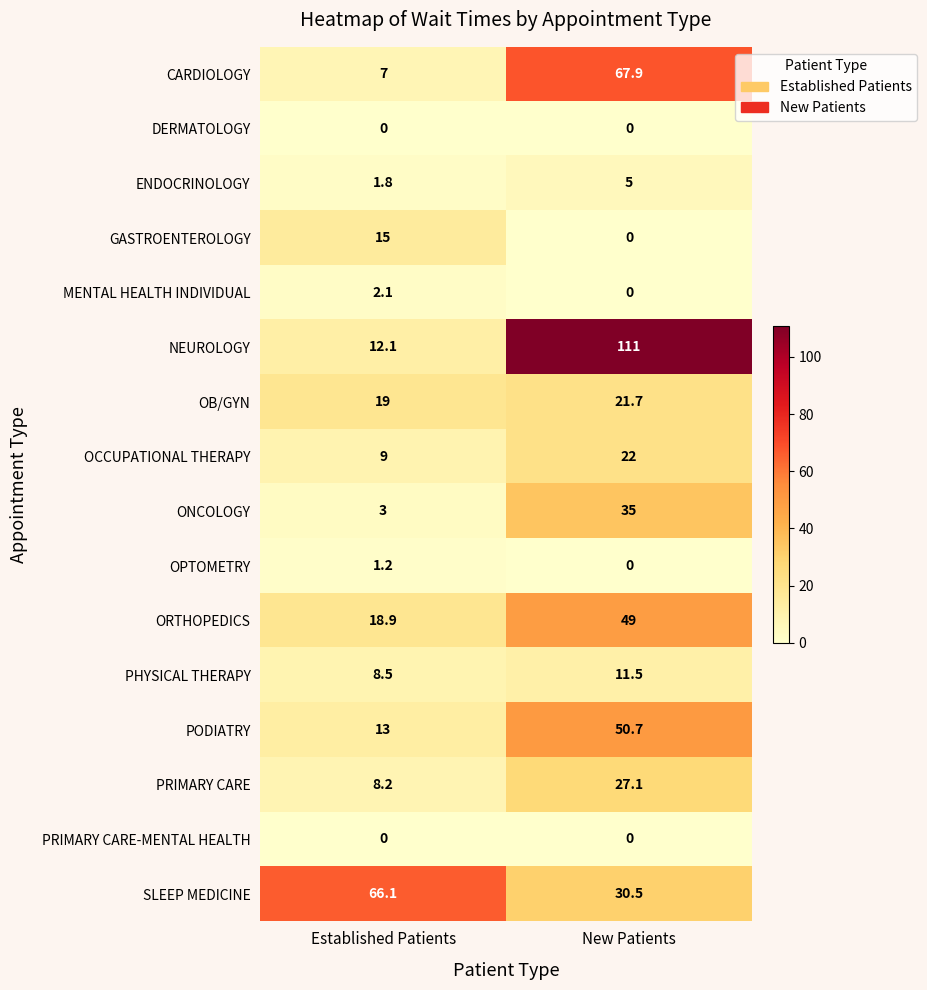

Is it true that PODIATRY equals 13.0 at Established Patients?

True